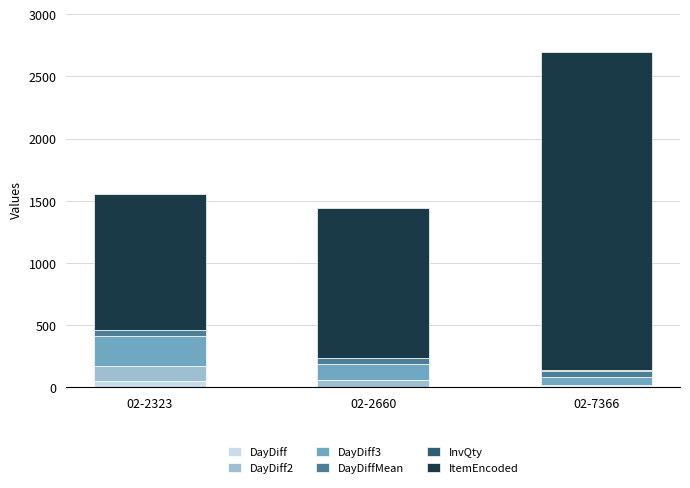

At which category is the sum across all series the highest?

02-7366